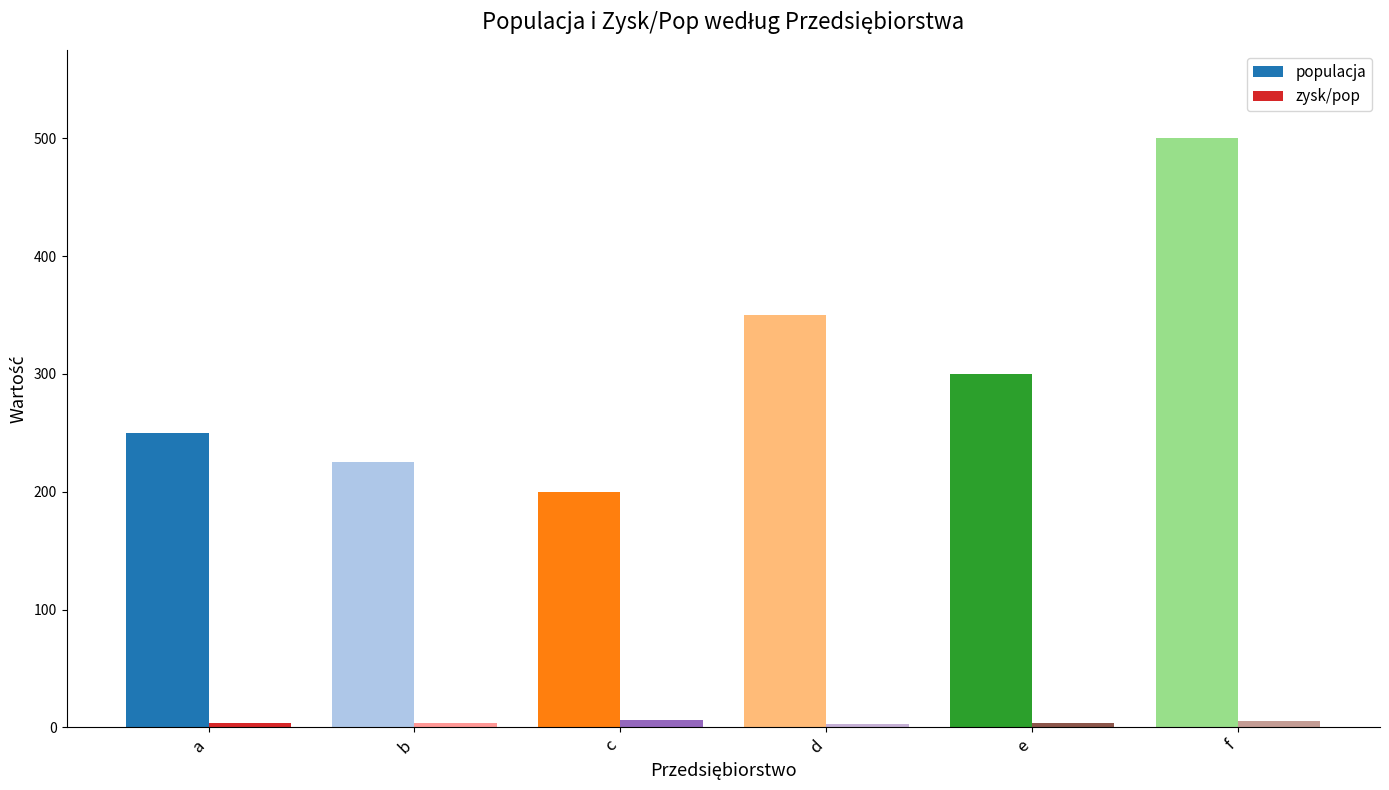

At e, list the series in order from smallest to largest.

zysk/pop, populacja